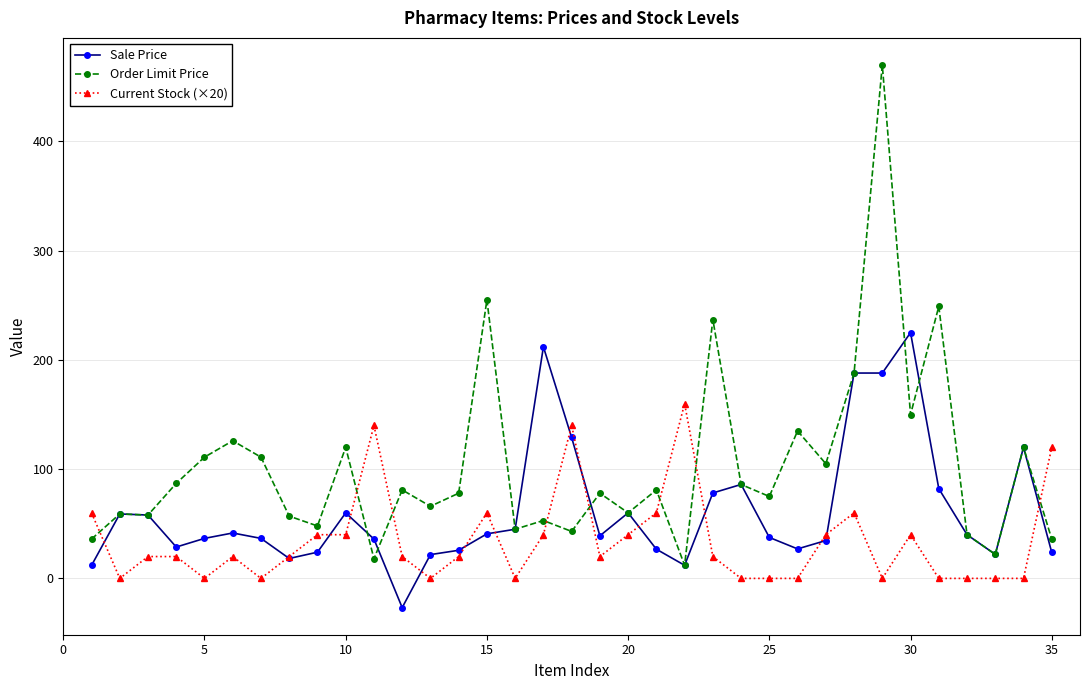

List the series in order of their peak value, lowest first.

Current Stock (×20), Sale Price, Order Limit Price